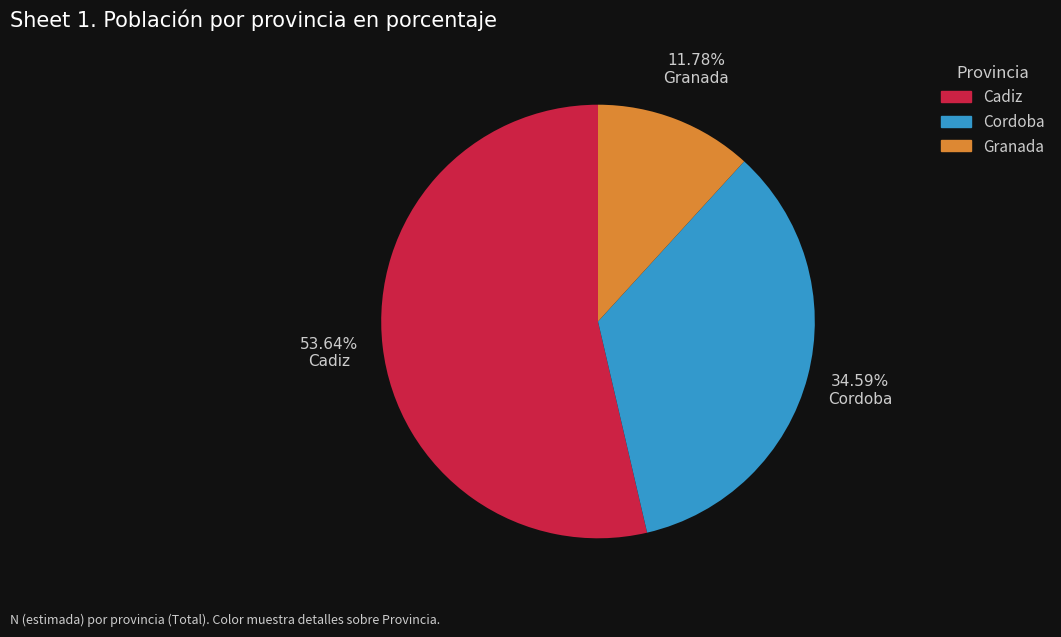

What is the majority slice?

Cadiz